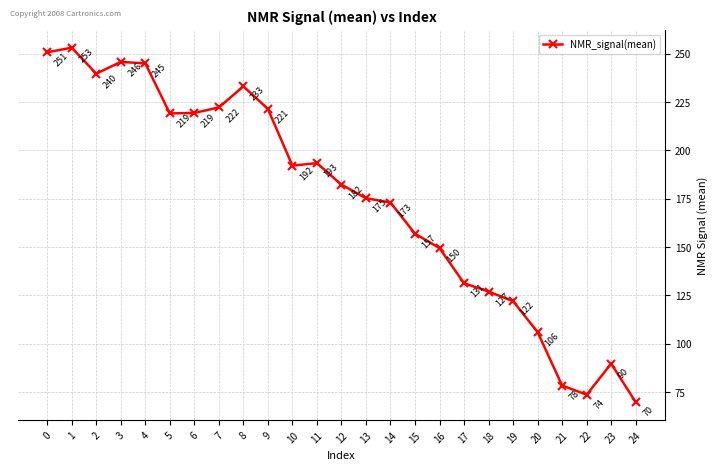

What is the difference between the values at 2 and 16?

90.2